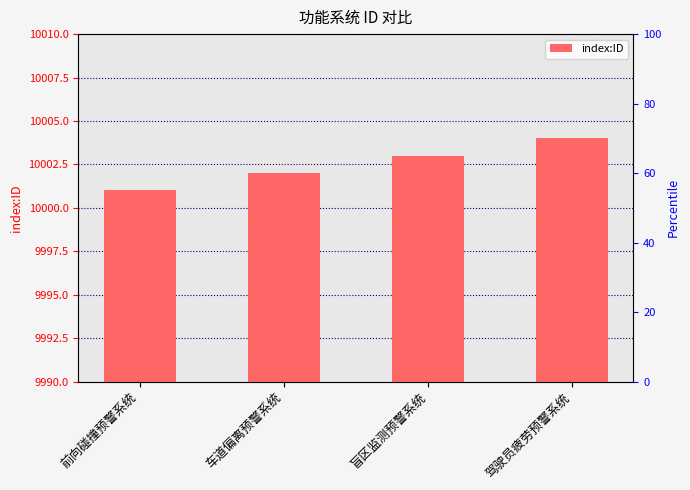

How many data points are less than 10003?

2